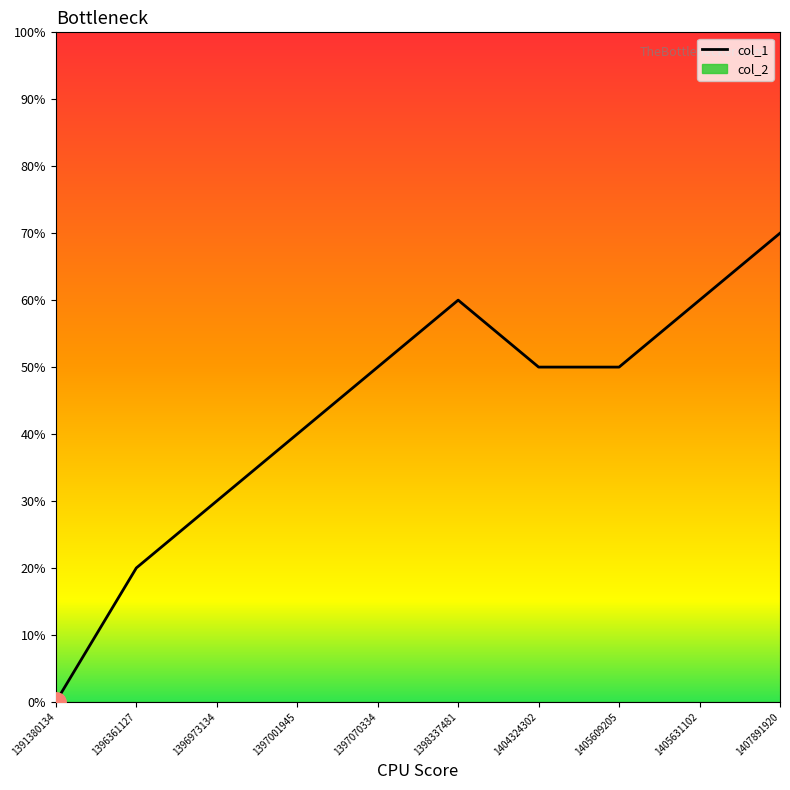

Is this an area chart (filled region under the line)?

No